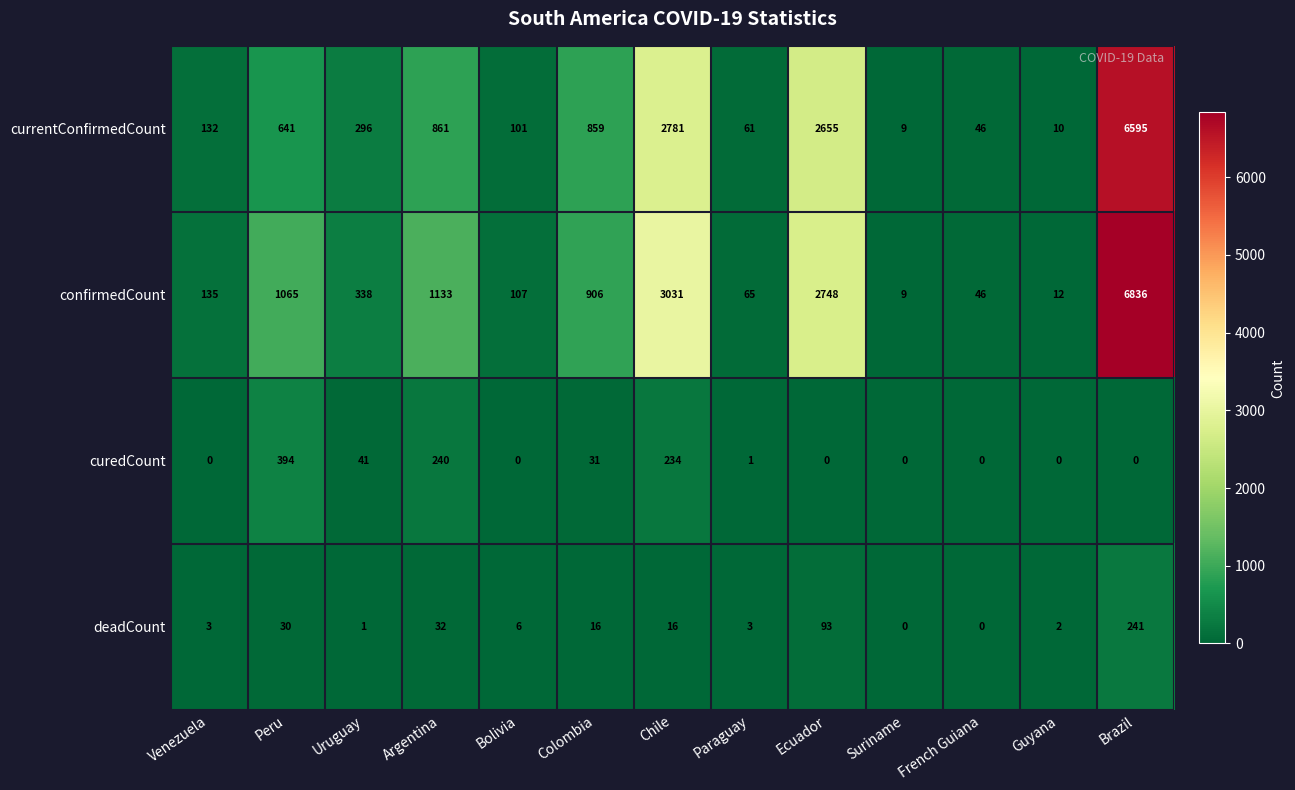

Is it true that confirmedCount equals 2748 at Ecuador?

True